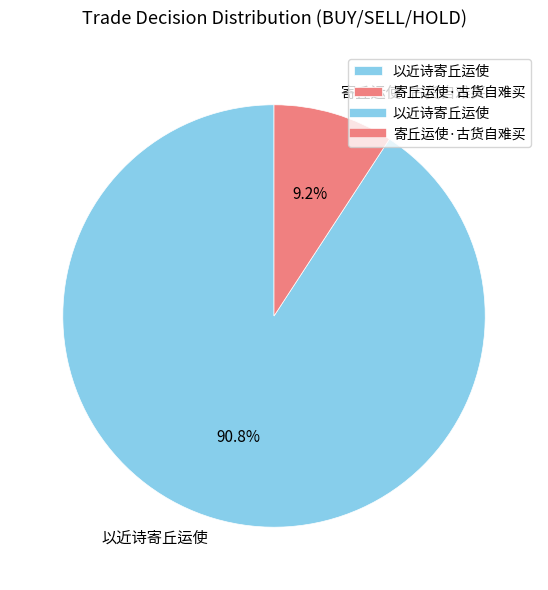

The 以近诗寄丘运使 slice represents 99% of the pie. True or false?

False